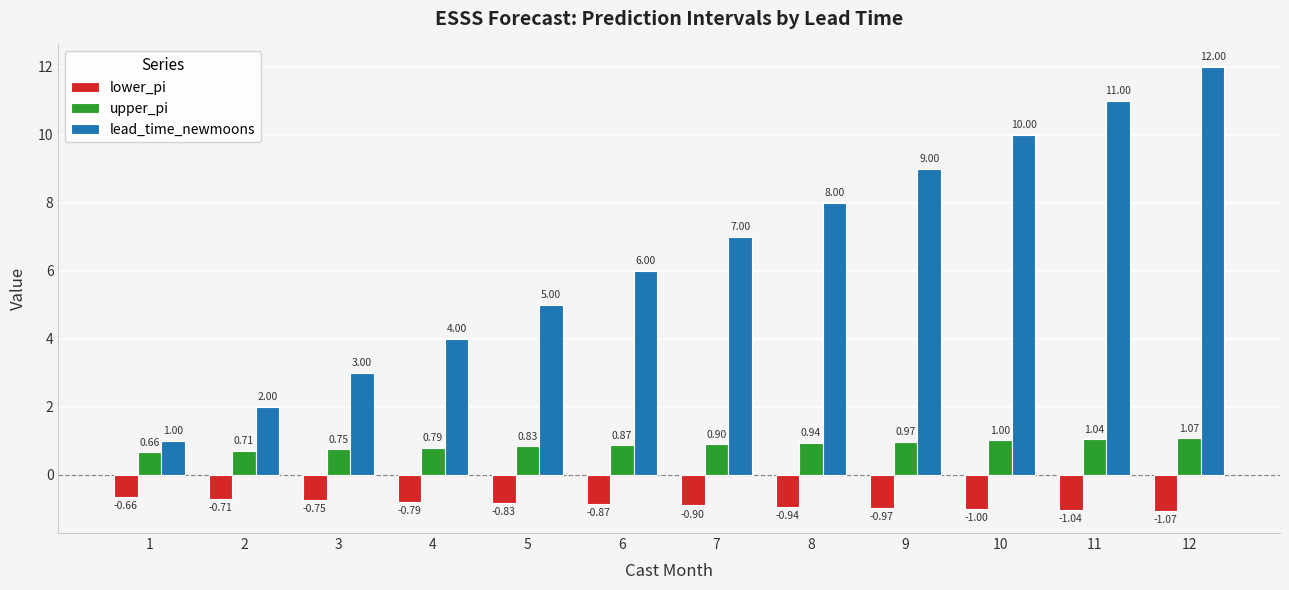

Which series has the widest spread of values?

lead_time_newmoons